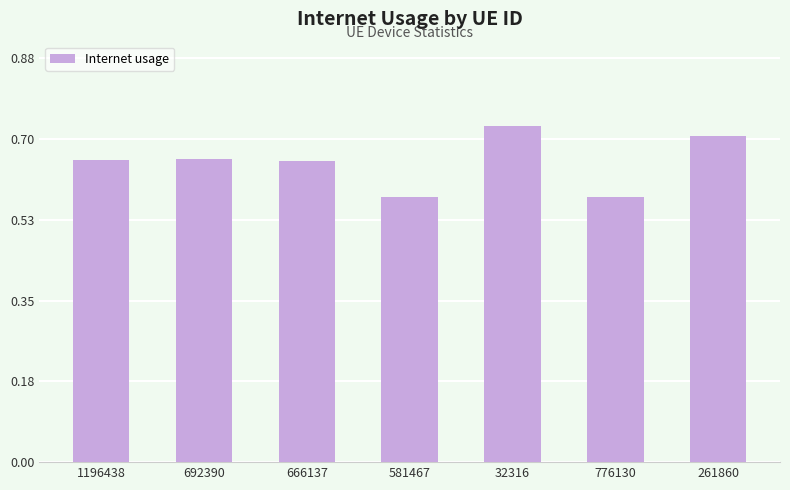

What is the label of the 2nd bar from the left?

692390